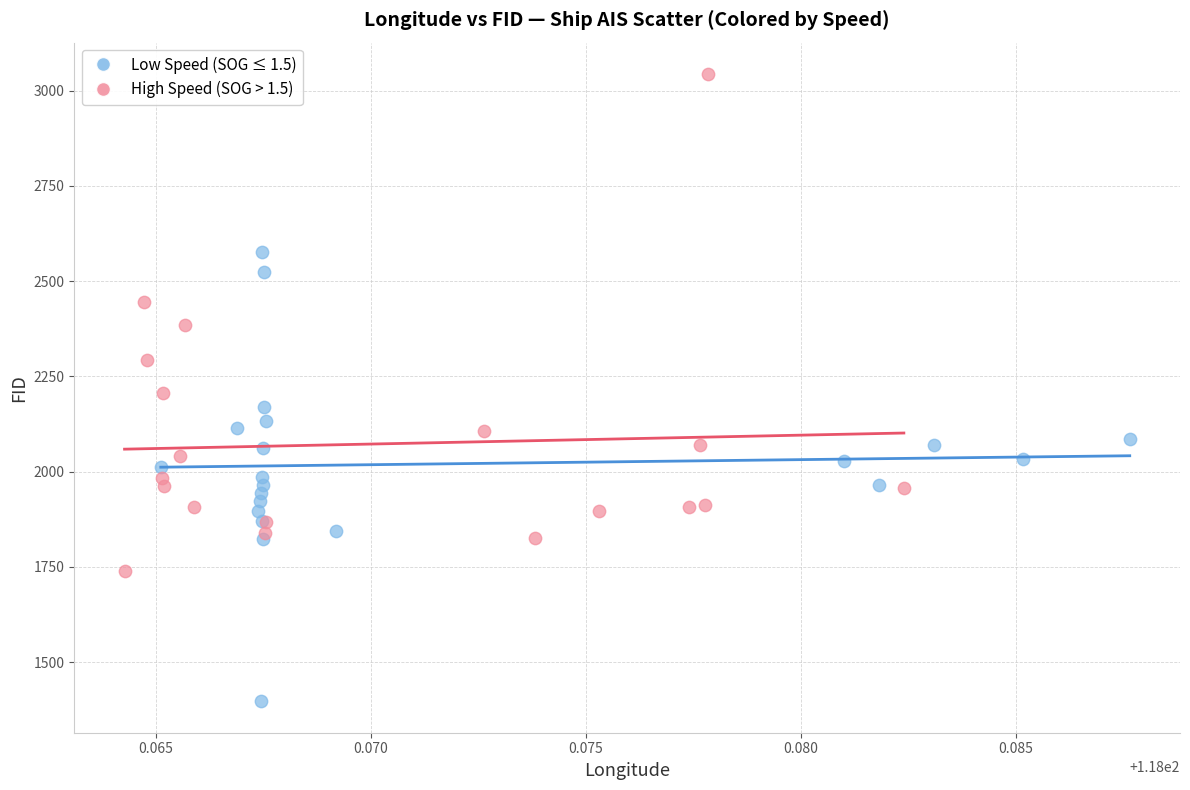

Which series contains the lowest Y value?

Low Speed (SOG ≤ 1.5)